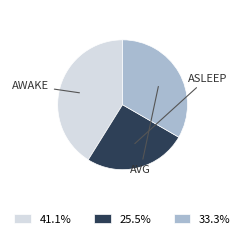

Does any single category account for the majority?

No